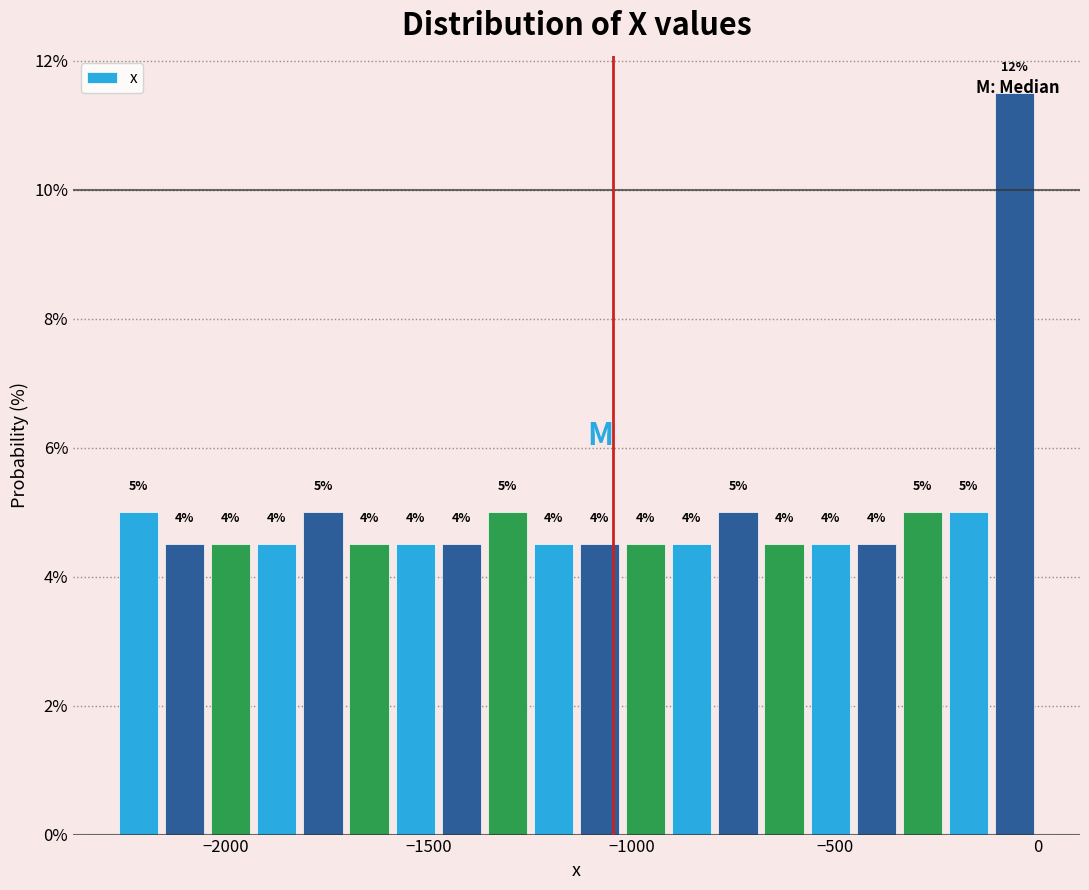

Around what value on the x-axis is the tallest bar? Give the approximate position of its centre, as read against the axis.

-50